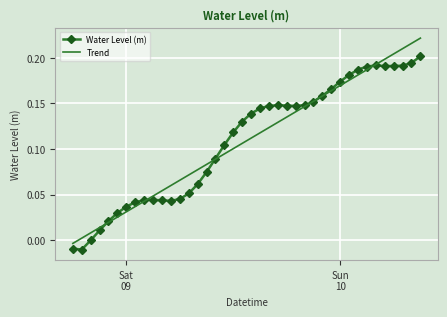

Rank the series by their maximum value, from lowest to highest.

Water Level (m), Trend